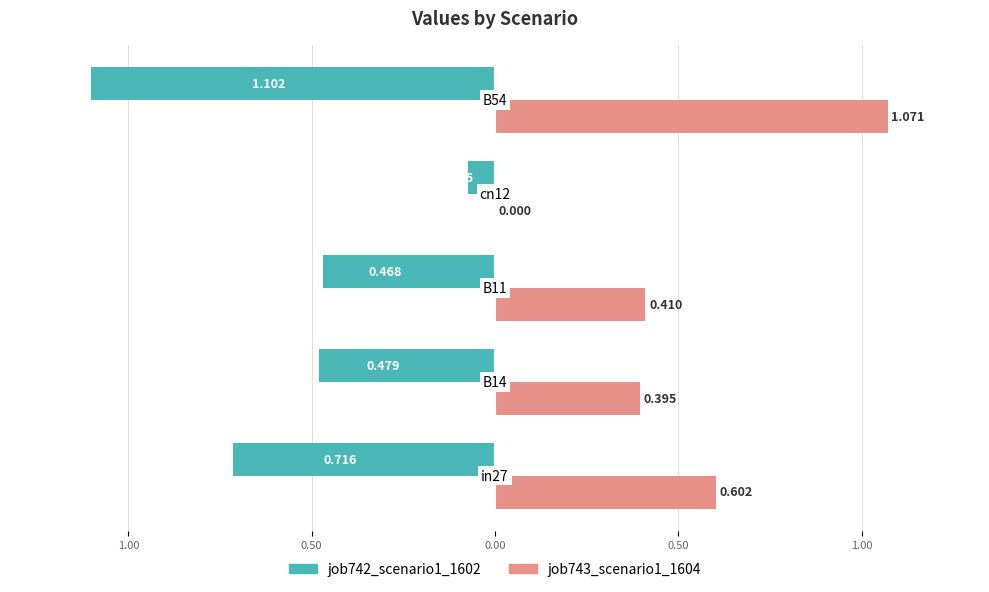

How many values in job743_scenario1_1604 are above zero?

4